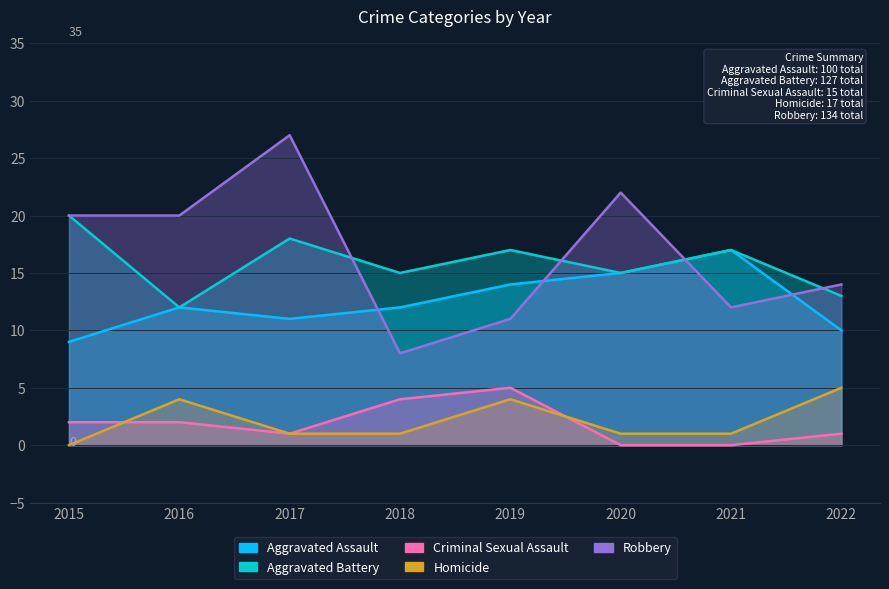

What is the total value across all series at 2021?

47